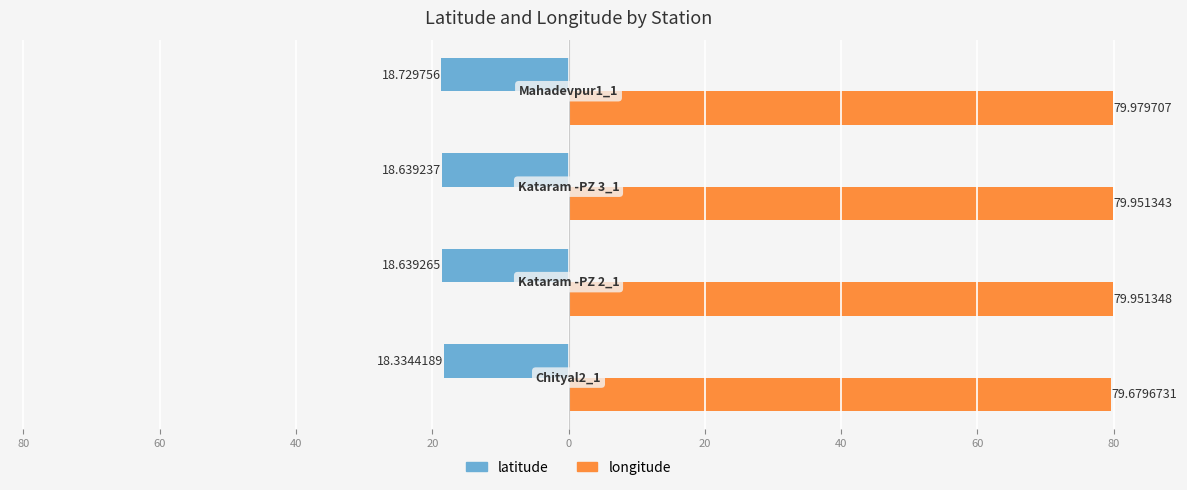

What are all the series names shown in the legend?

latitude, longitude